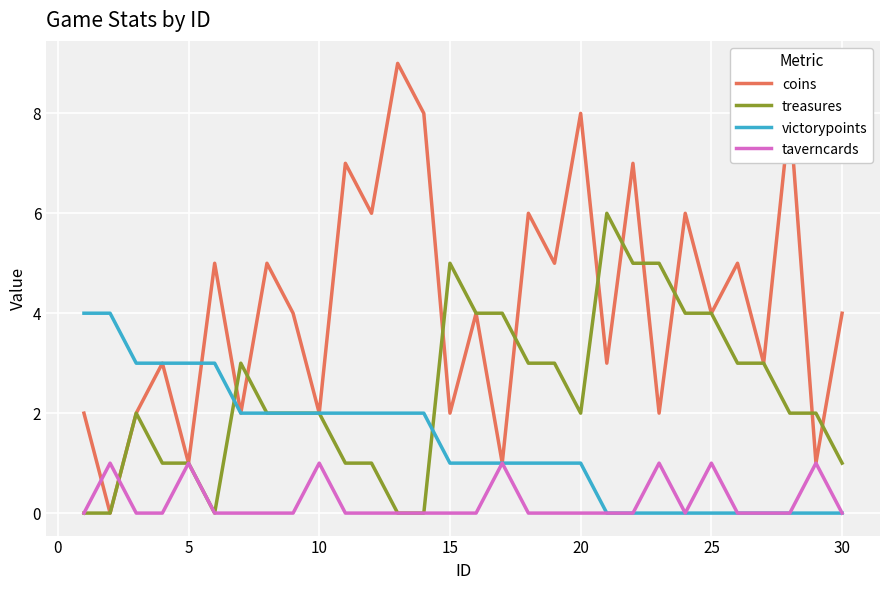

Which series has the largest range (max minus min)?

coins